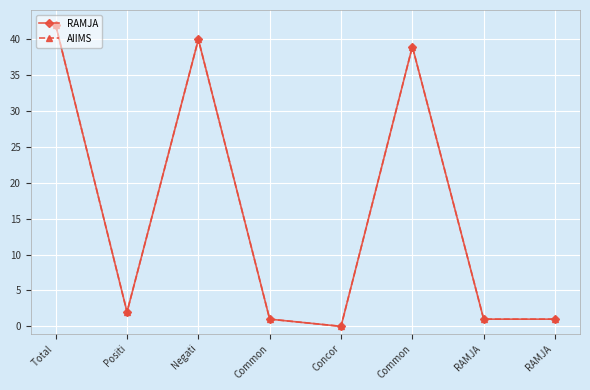

What is the difference between the maximum and minimum values in the AIIMS series?

42